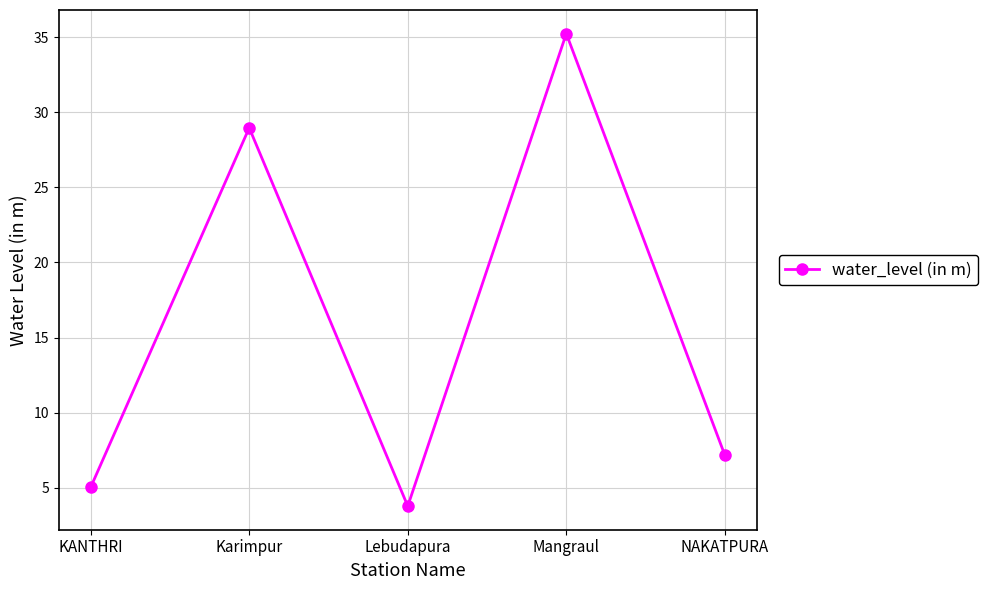

Is this an area chart (filled region under the line)?

No